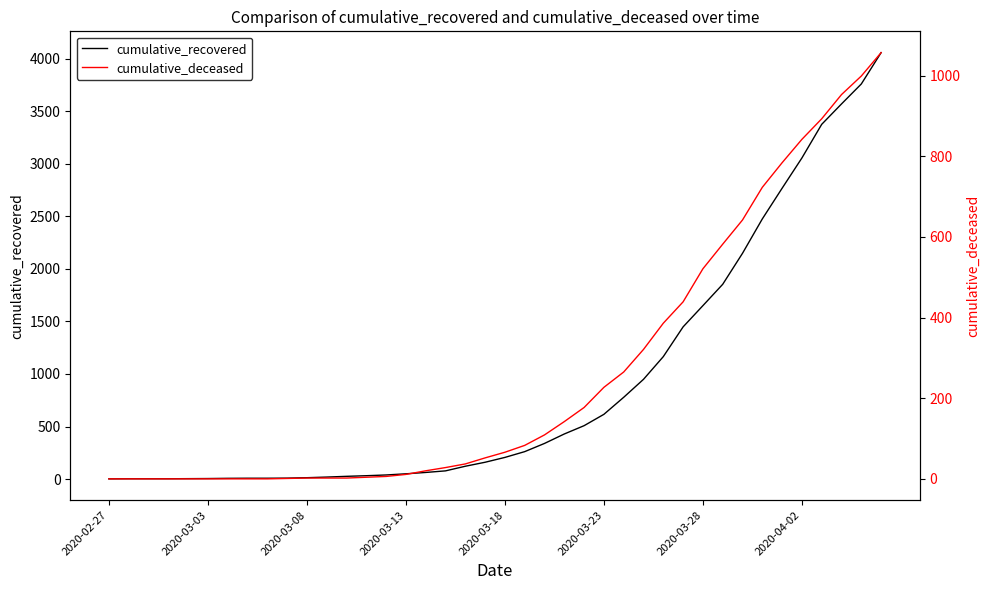

What are all the series names shown in the legend?

cumulative_recovered, cumulative_deceased